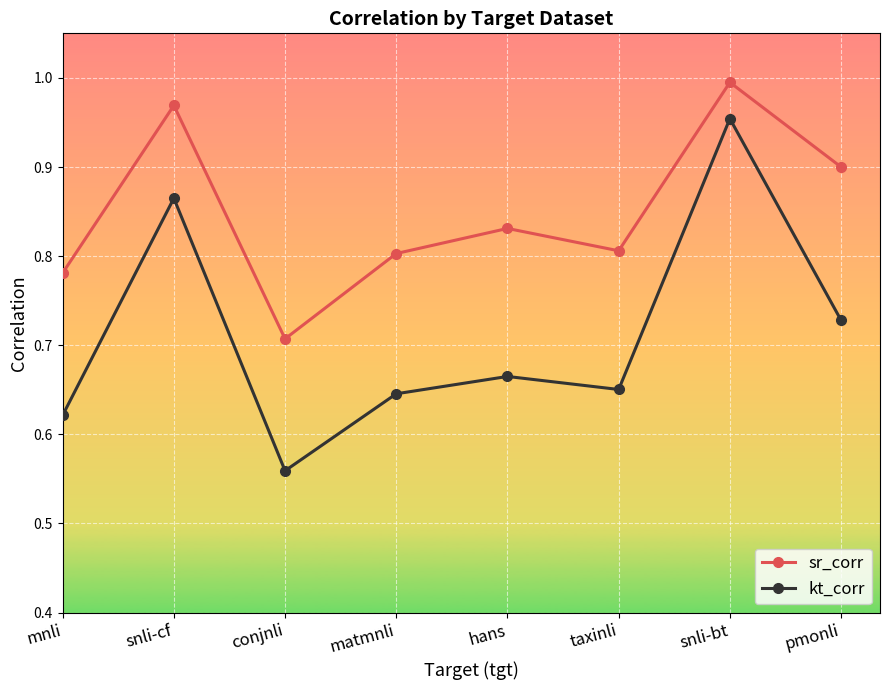

True or false: kt_corr and sr_corr intersect in this chart.

False